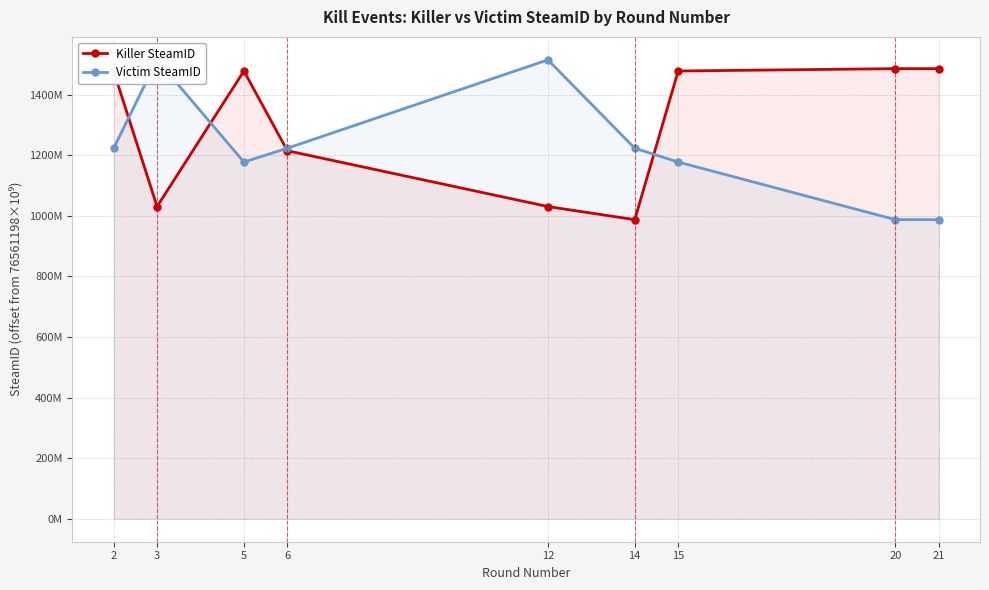

How many data points in Victim SteamID are above 1223415348?

2